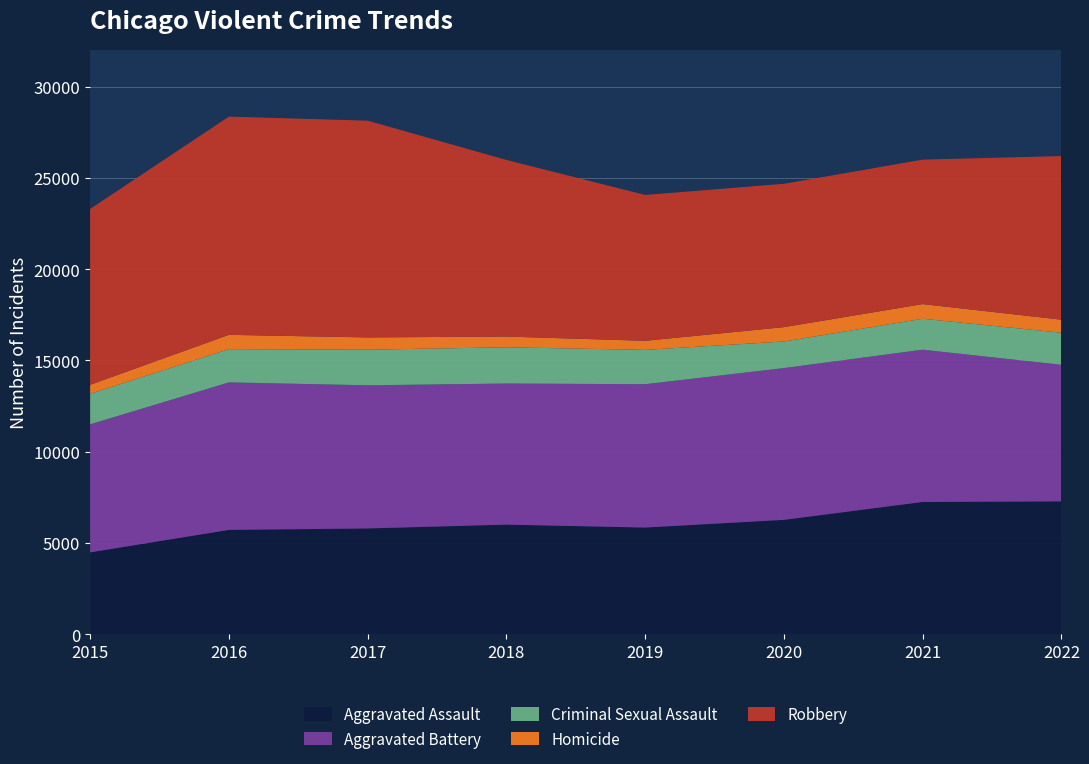

Reading left to right, transcribe all the data shown in this chart.

Aggravated Assault: 2015=4480	2016=5712	2017=5793	2018=6001	2019=5841	2020=6263	2021=7243	2022=7275
Aggravated Battery: 2015=7018	2016=8085	2017=7845	2018=7734	2019=7857	2020=8319	2021=8347	2022=7486
Criminal Sexual Assault: 2015=1672	2016=1821	2017=1952	2018=1986	2019=1881	2020=1457	2021=1695	2022=1757
Homicide: 2015=496	2016=786	2017=672	2018=589	2019=498	2020=787	2021=804	2022=716
Robbery: 2015=9638	2016=11960	2017=11880	2018=9680	2019=7994	2020=7855	2021=7918	2022=8968